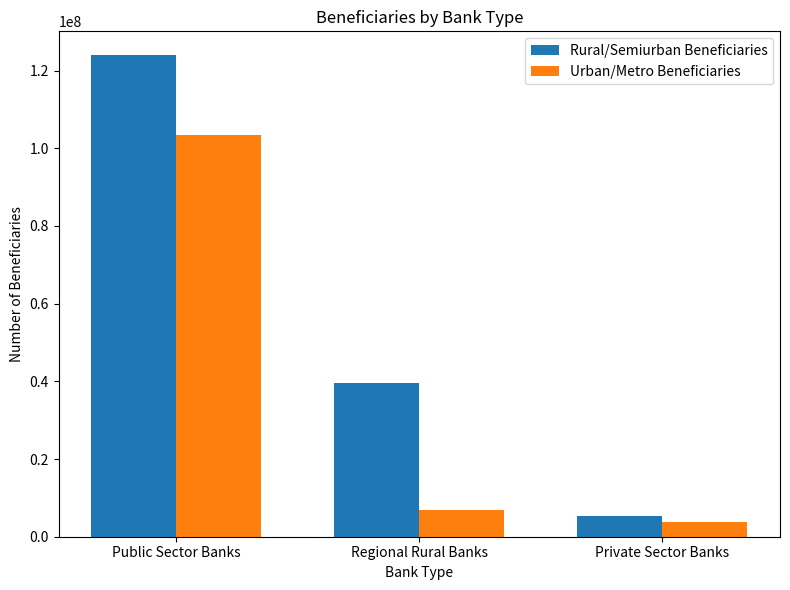

What is the value of the Rural/Semiurban Beneficiaries bar at the 3rd from the left?

5388040